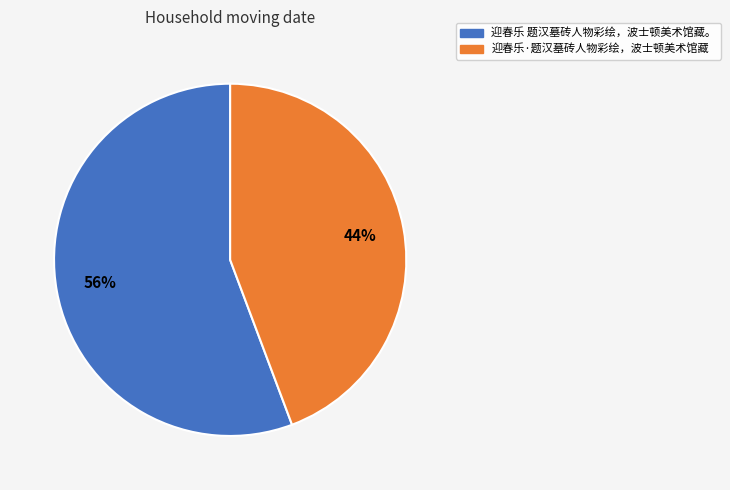

Approximately how many times larger is the value at 迎春乐·题汉墓砖人物彩绘，波士顿美术馆藏 compared to 迎春乐 题汉墓砖人物彩绘，波士顿美术馆藏。?

0.8